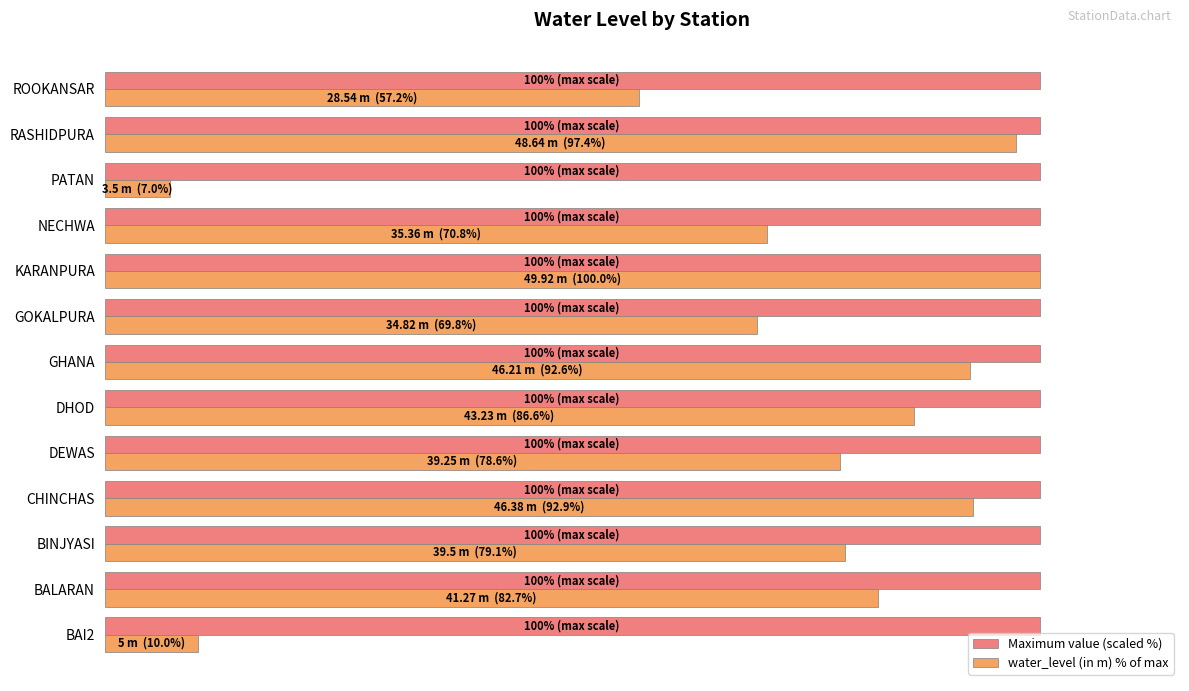

What is the greatest value displayed?

100.0